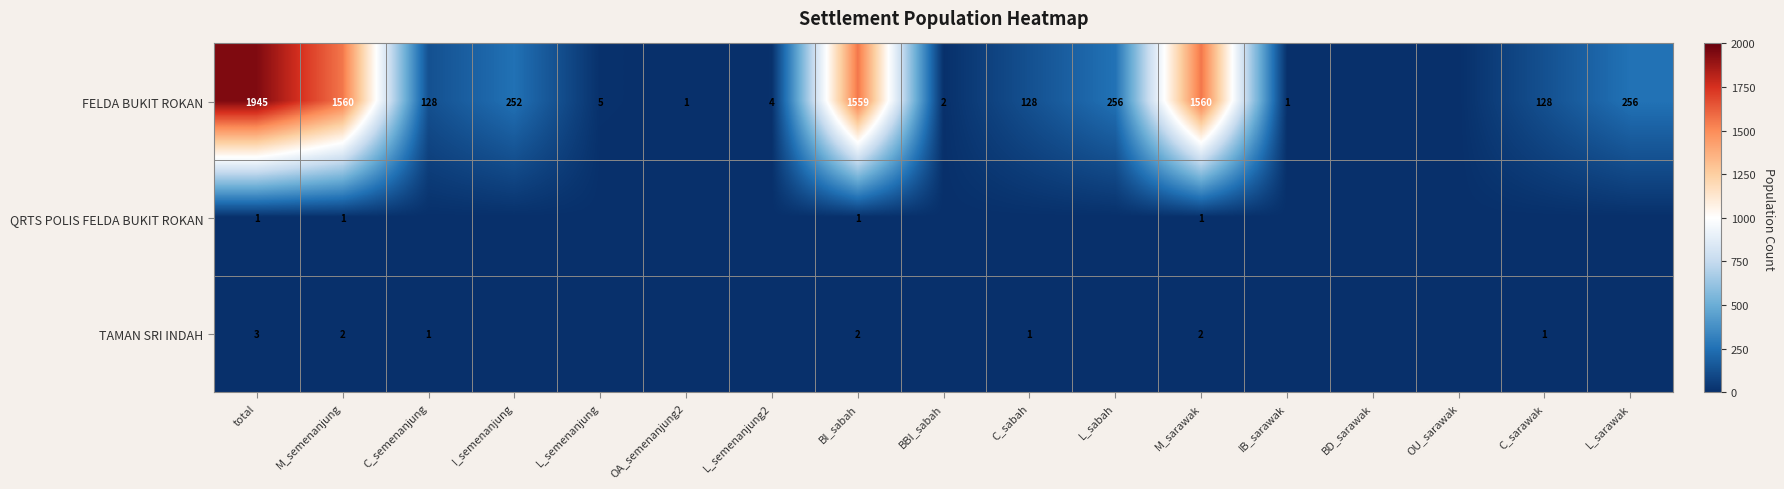

The value of QRTS POLIS FELDA BUKIT ROKAN at M_semenanjung is 2. True or false?

False